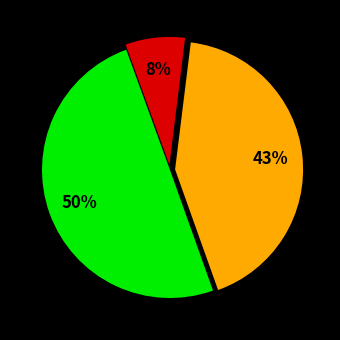

To the nearest percent, what is the difference between the largest and smallest slice percentages?

42%